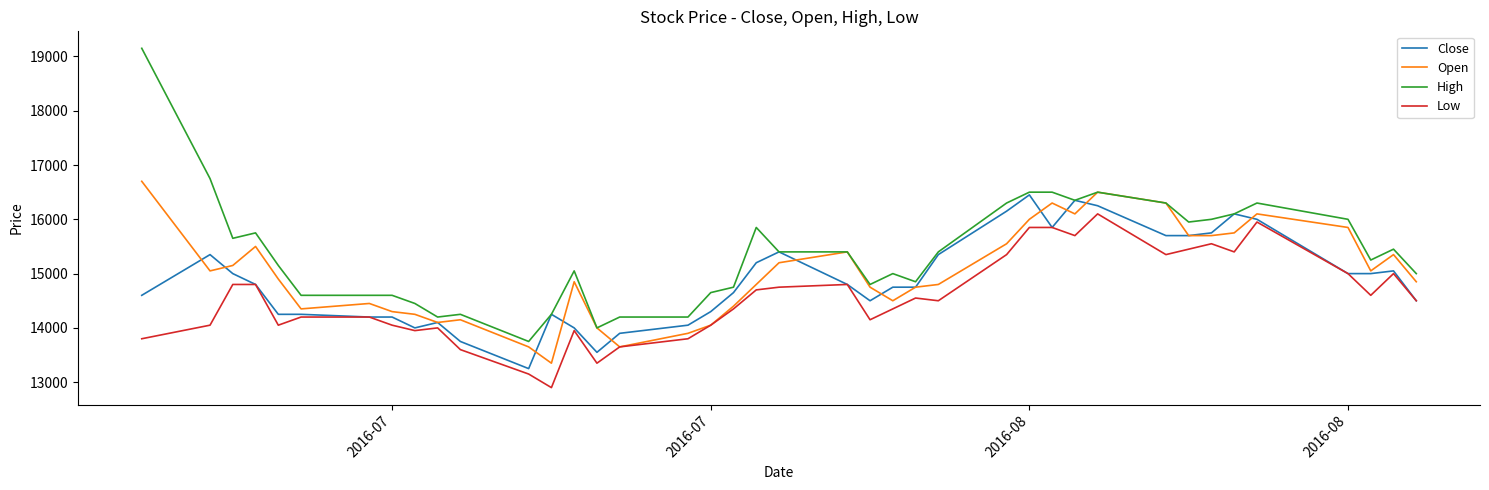

Which series has the largest total across all categories?

High